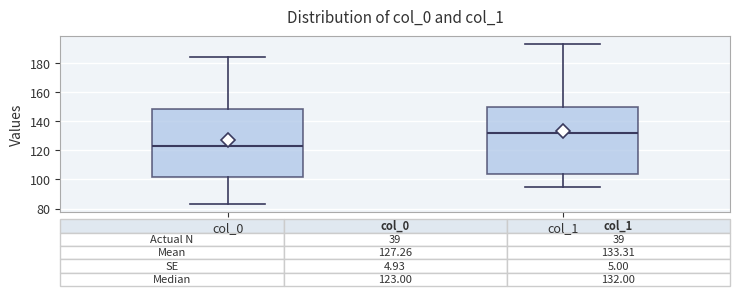

Which box's median line is the highest?

col_1